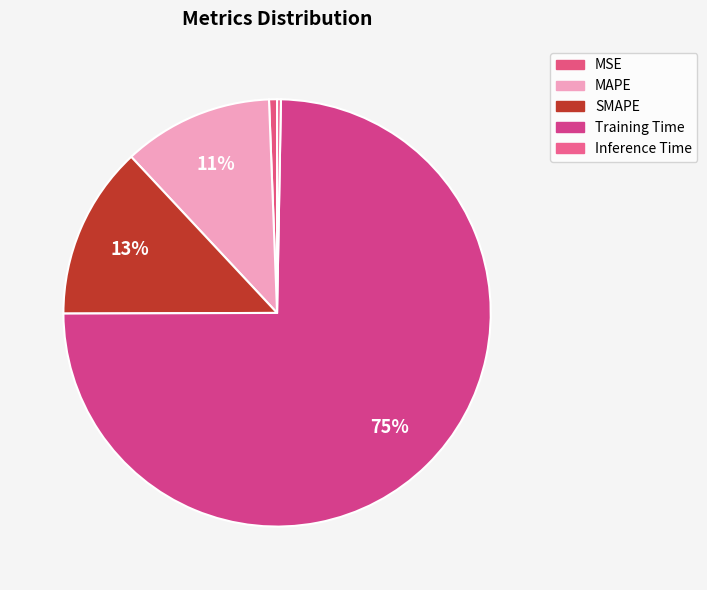

Which category has the biggest portion of the pie?

Training Time